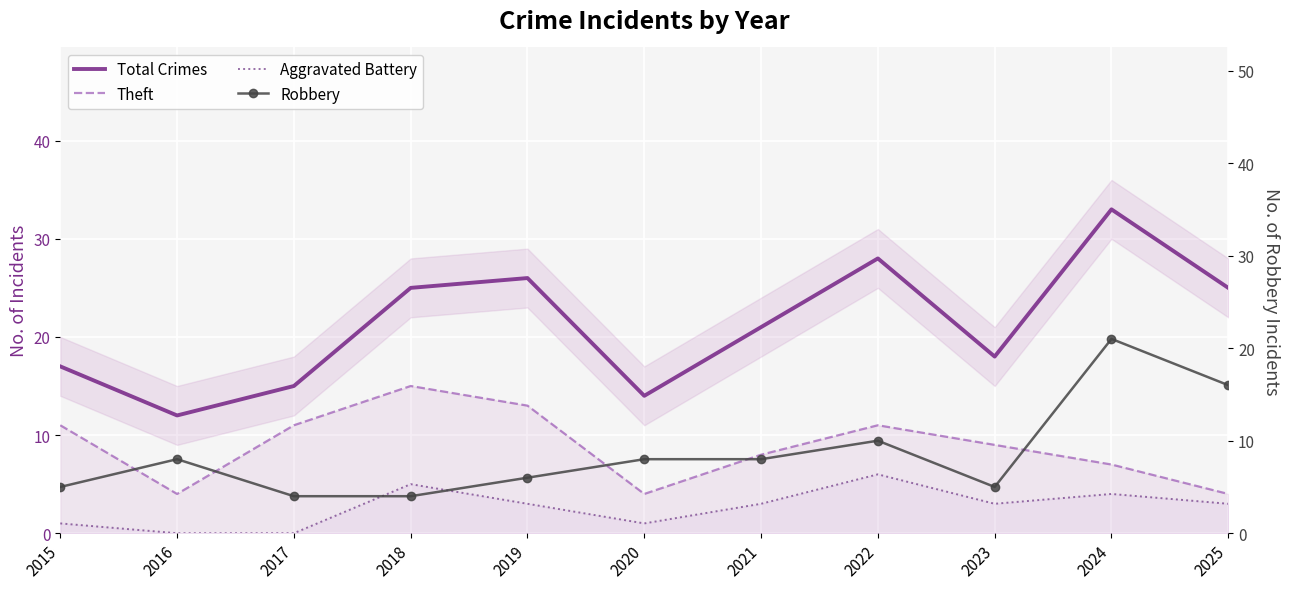

What is the value of the Total Crimes point at the 8th from the left?

28